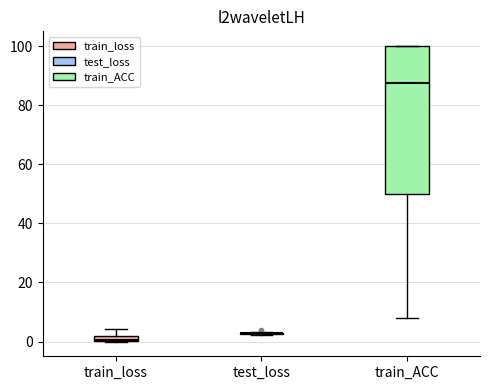

Comparing the boxes themselves (not the whiskers), which one is the tallest?

train_ACC